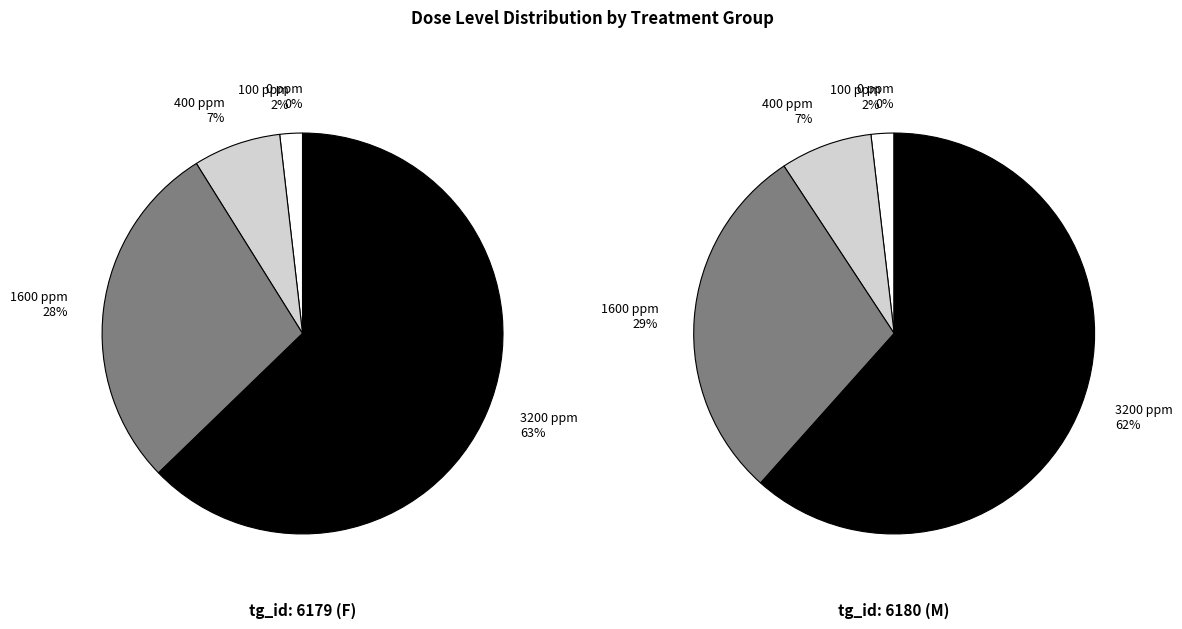

Rank the series by their maximum value, from lowest to highest.

tg_6180, tg_6179